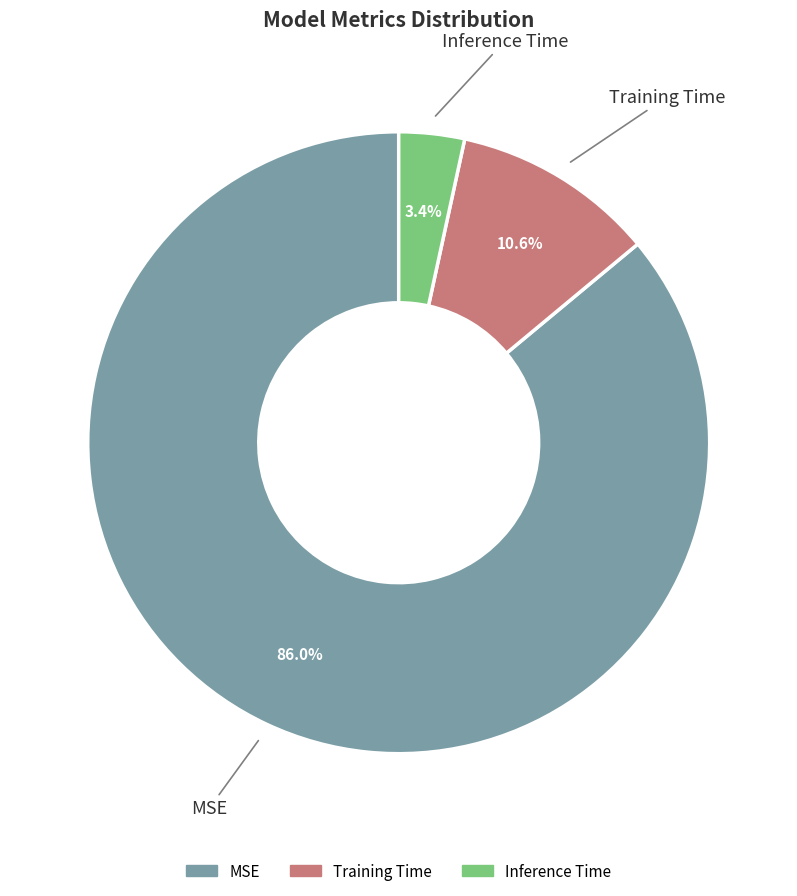

The Inference Time slice represents 3% of the pie. True or false?

True